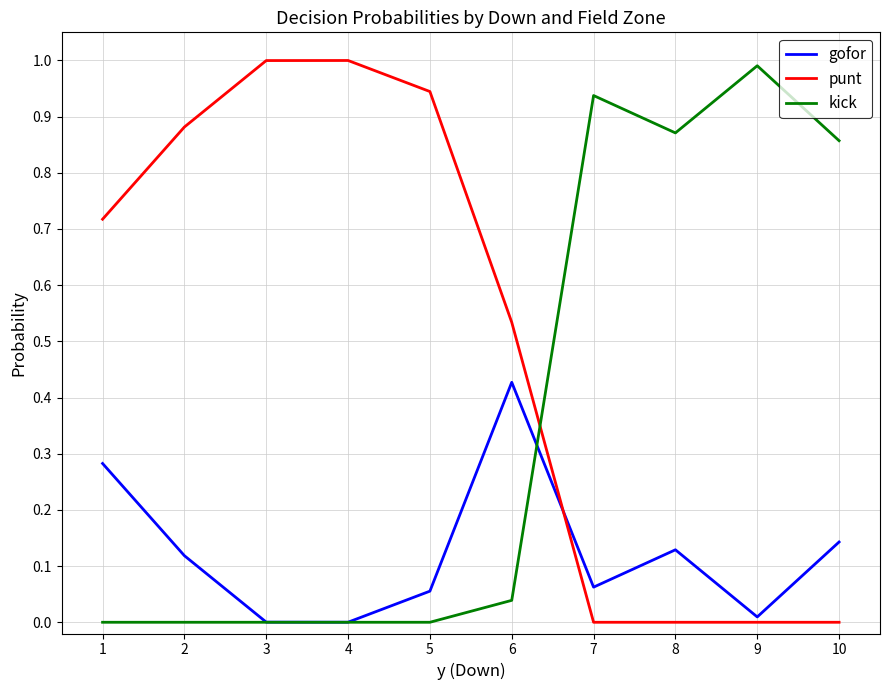

Which series has the largest total across all categories?

punt